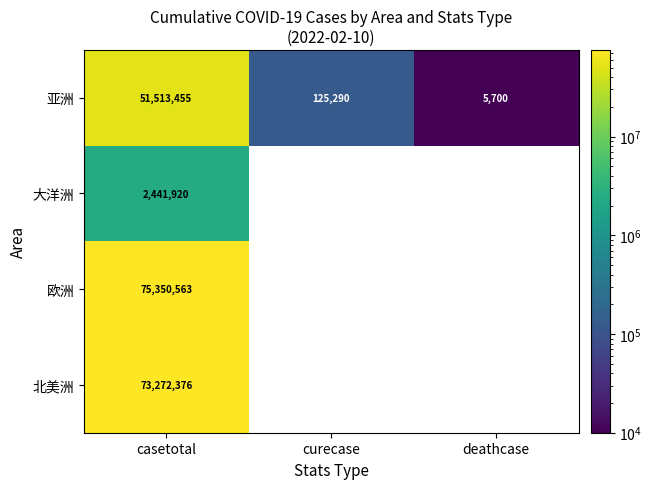

True or false: 亚洲 has a value of 51513455 at casetotal.

True